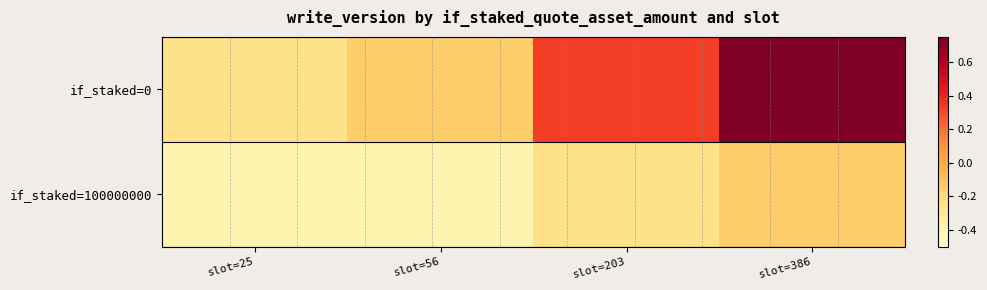

Reading left to right, what are all the values shown in this chart?

if_staked=0: slot=25=-0.3	slot=56=-0.1	slot=203=0.3	slot=386=0.8
if_staked=100000000: slot=25=-0.4	slot=56=-0.4	slot=203=-0.3	slot=386=-0.1